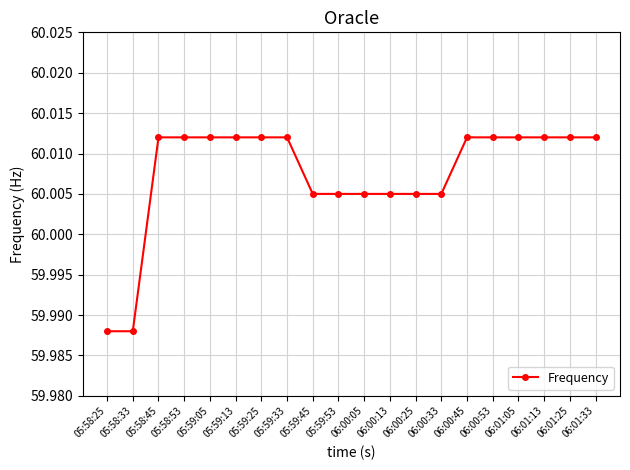

The chart shows a value of 88.8 at 06:01:05. True or false?

False